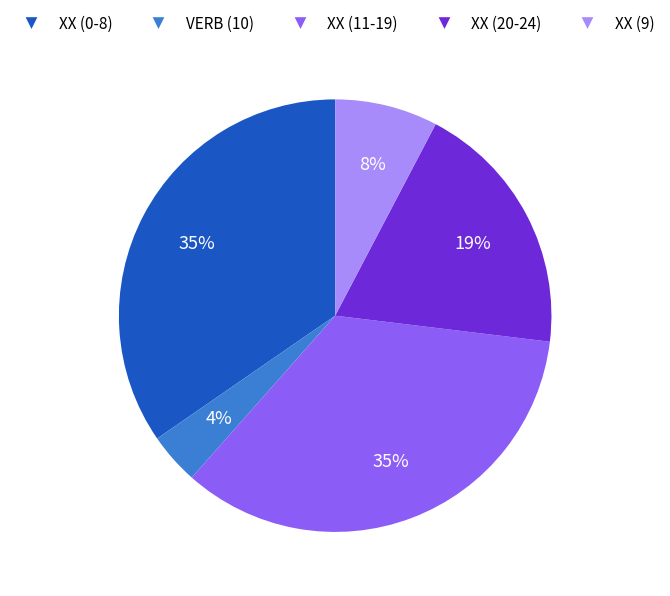

To the nearest percent, what is the difference between the largest and smallest slice percentages?

31%